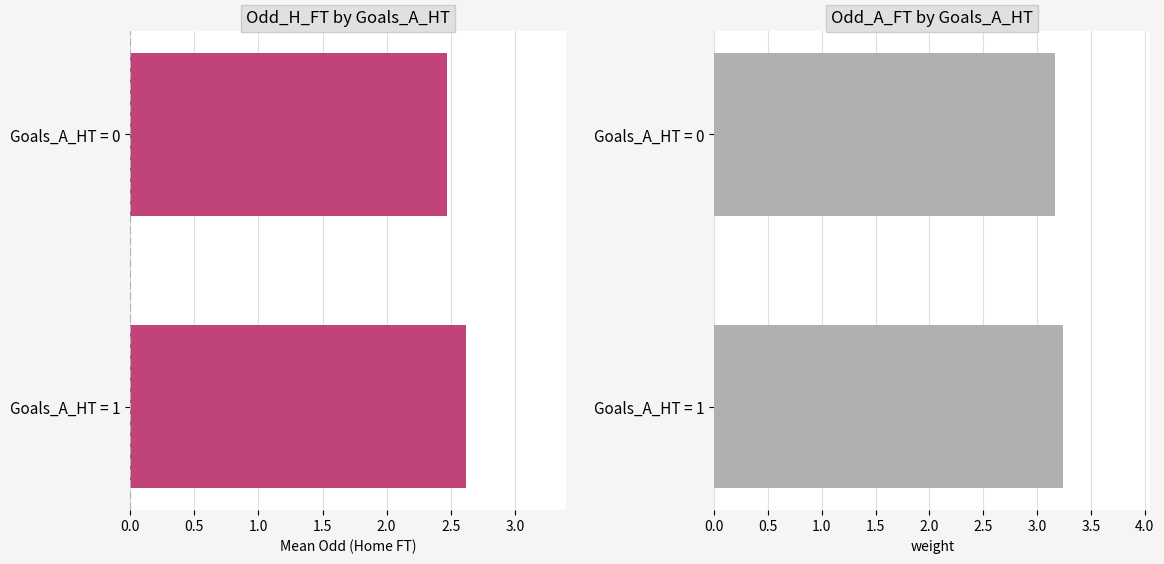

Between Goals_A_HT = 0 and Goals_A_HT = 1, which series saw the biggest shift?

Odd_H_FT